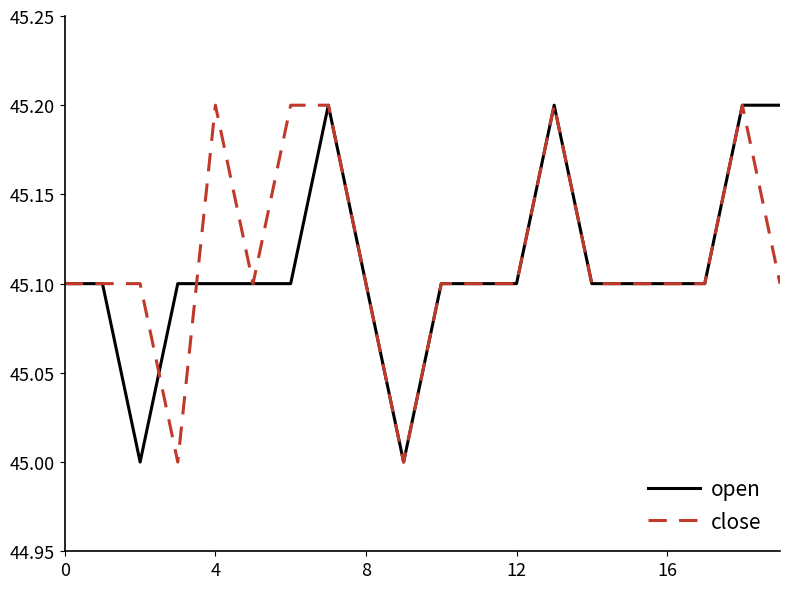

How many open values are between 45 and 46?

20